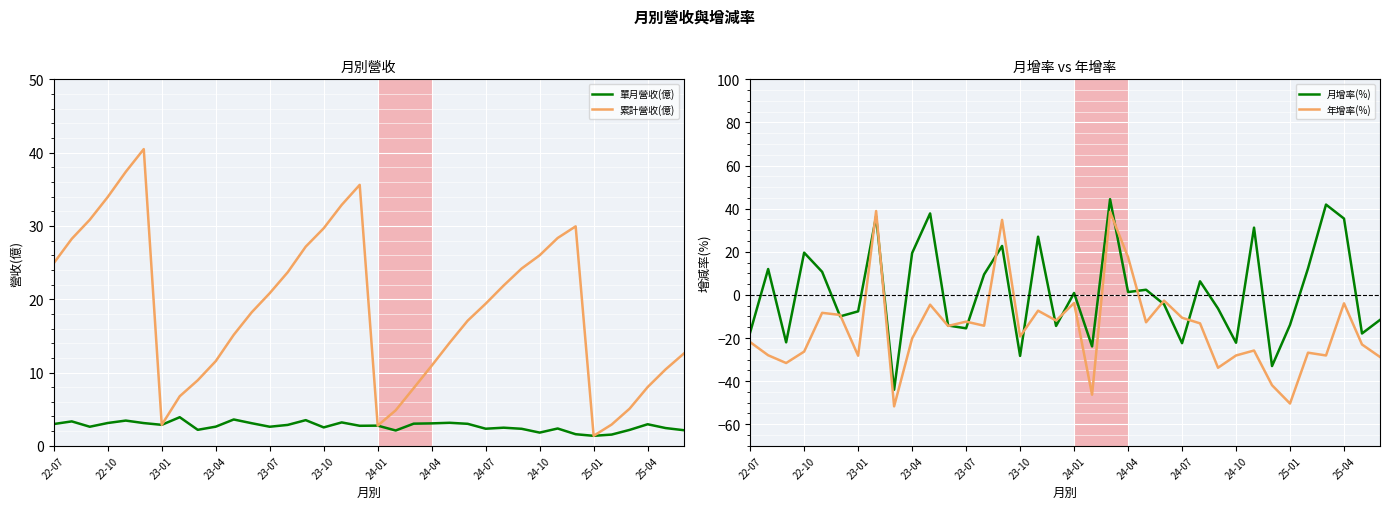

Is it true that 月增率(%) equals 1.3 at 24-04?

True